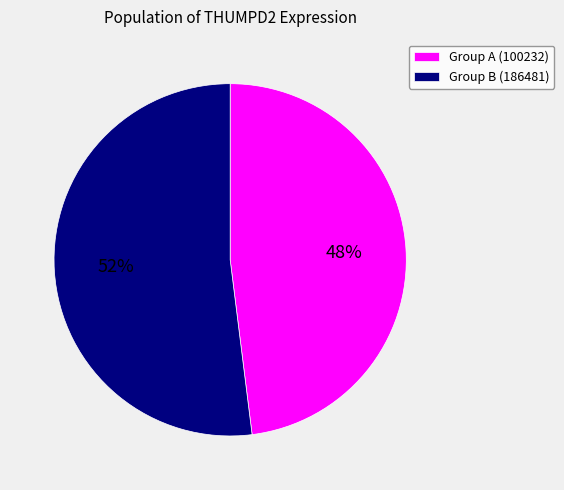

Approximately how many times larger is the value at Group A (100232) compared to Group B (186481)?

0.9